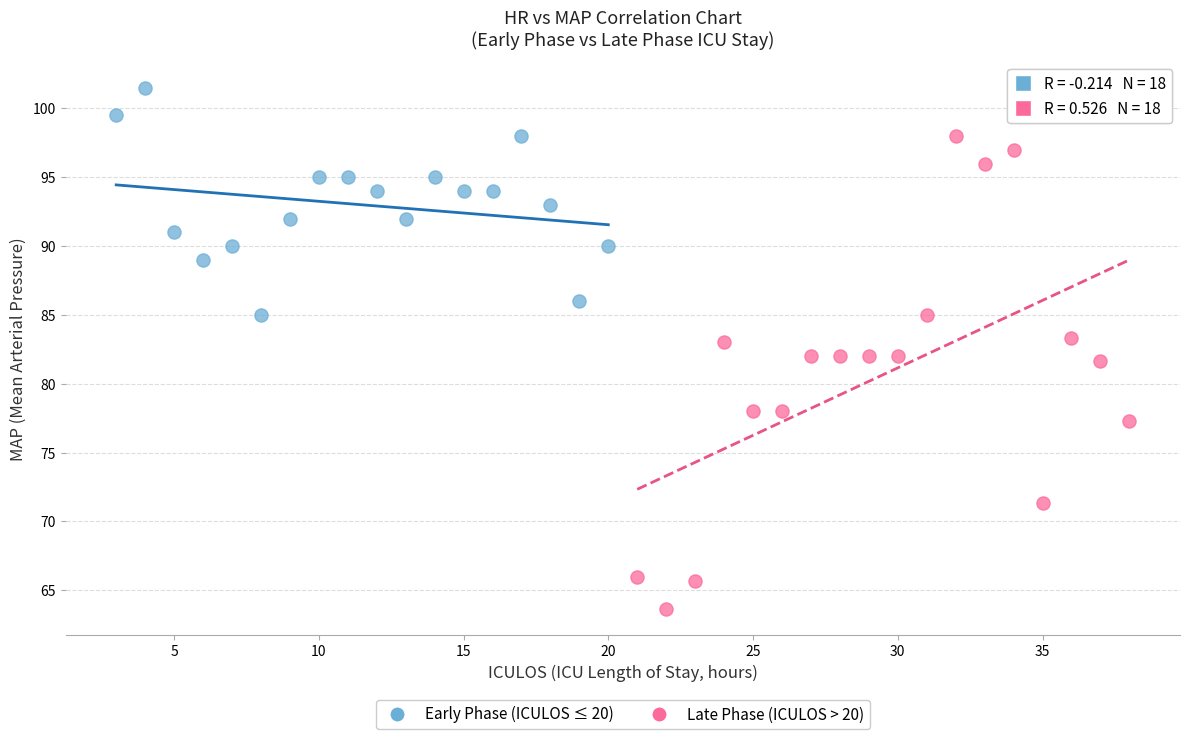

Which series contains the lowest Y value?

Late Phase (ICULOS > 20)